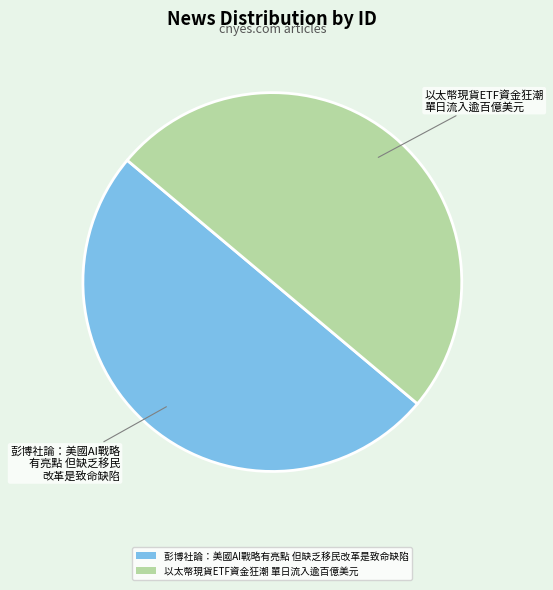

What is the ratio of the value at 以太幣現貨ETF資金狂潮 單日流入逾百億美元 to the value at 彭博社論：美國AI戰略有亮點 但缺乏移民改革是致命缺陷?

1.0